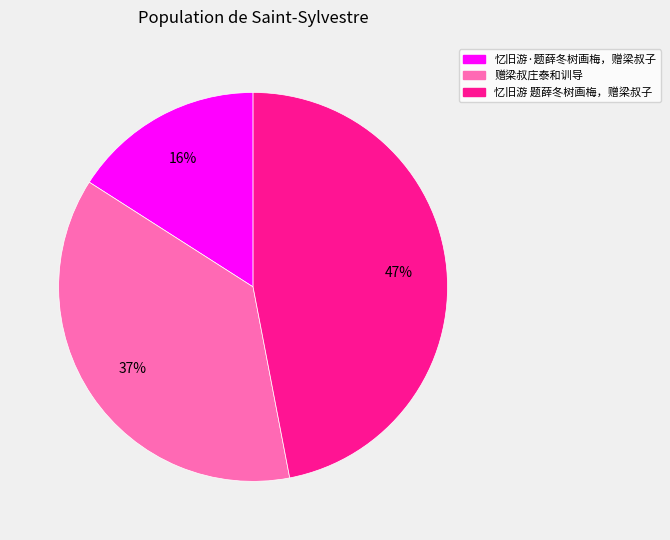

True or false: 忆旧游 题薛冬树画梅，赠梁叔子 accounts for 47% of the total.

True